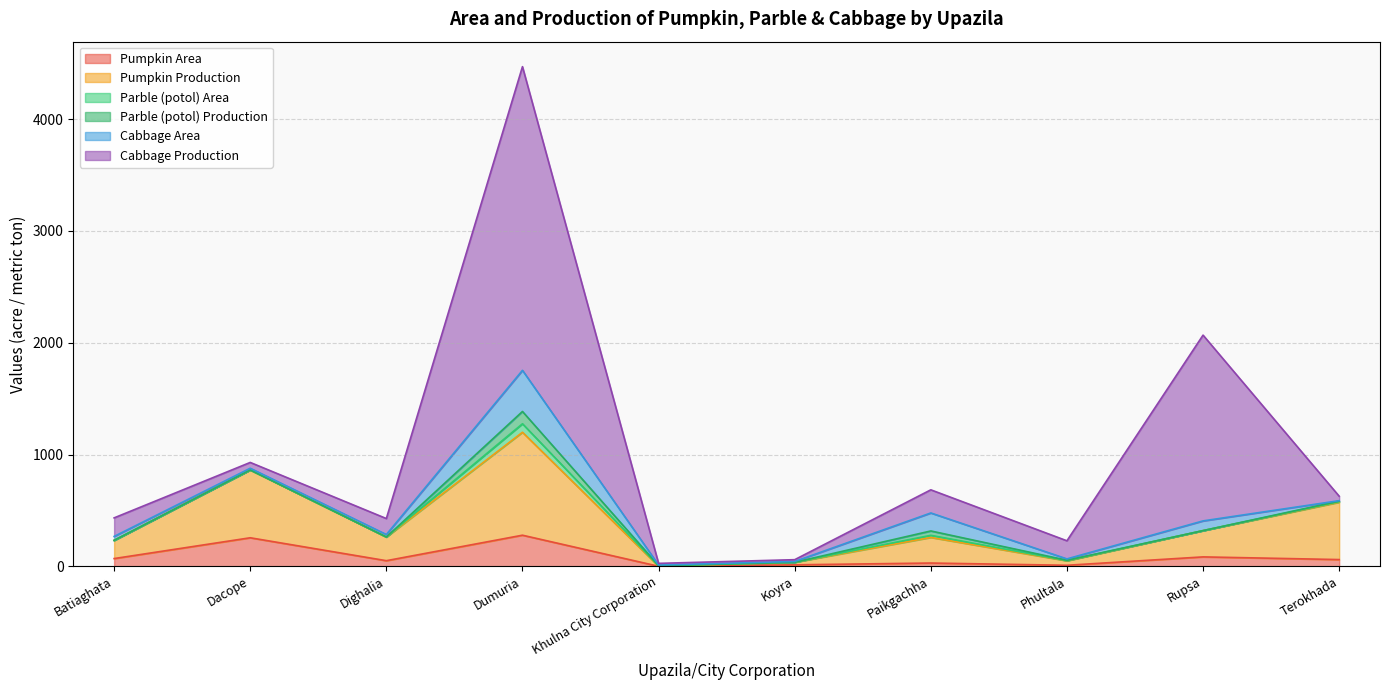

What is the value of the Cabbage Production point at the 7th from the left?

207